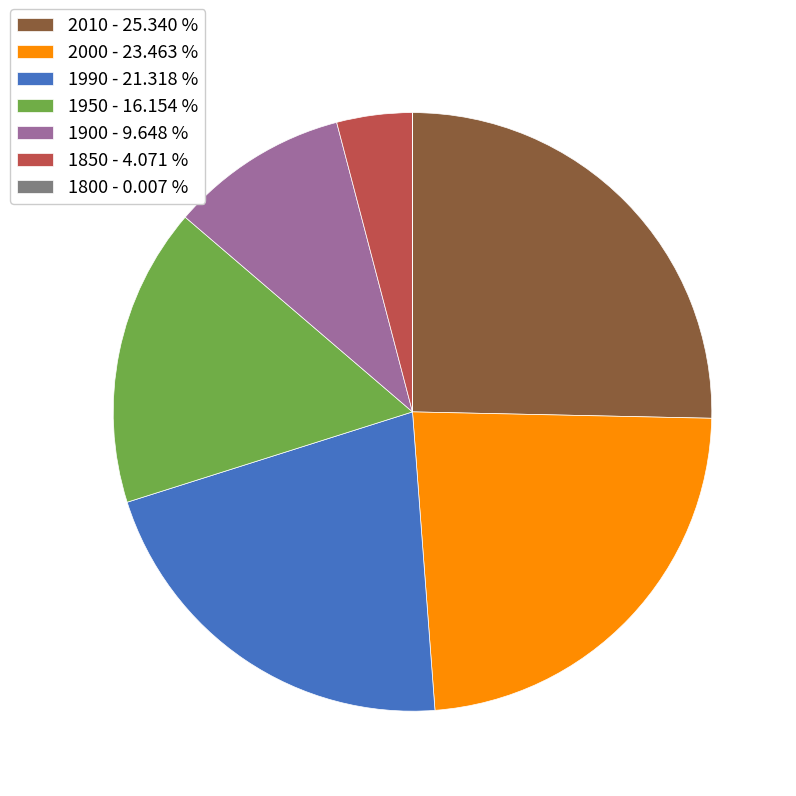

Is the sum of 1950 and 1850 greater than half?

No